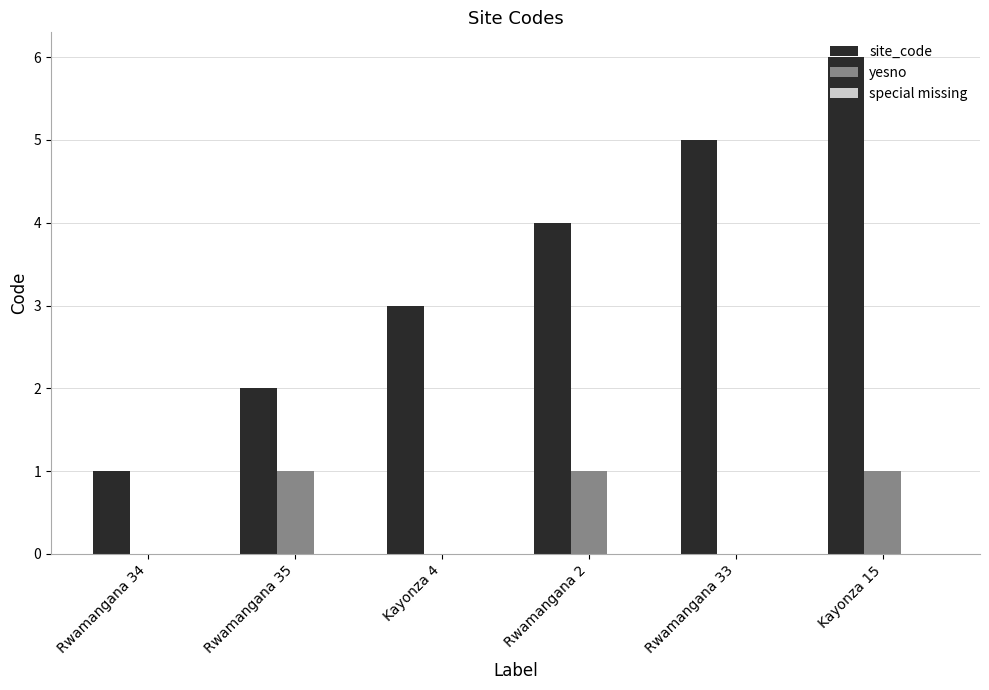

What is the sum of all yesno values?

3